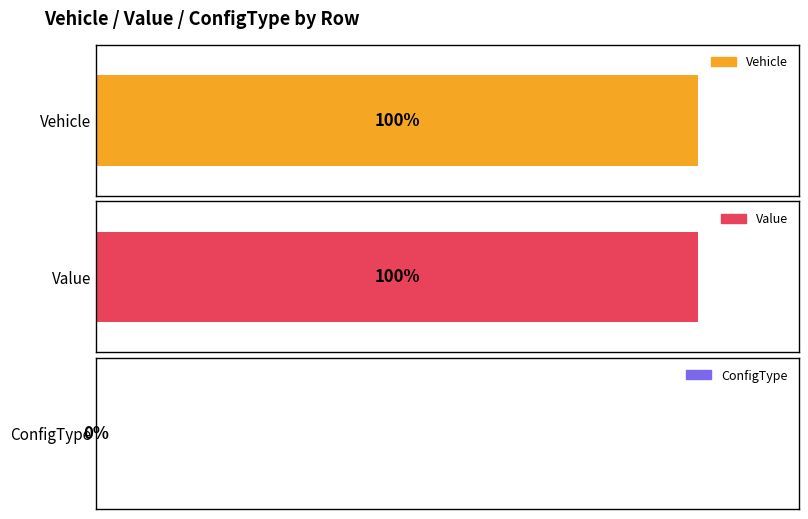

Rank the series at 1 from lowest to highest value.

ConfigType, Vehicle, Value